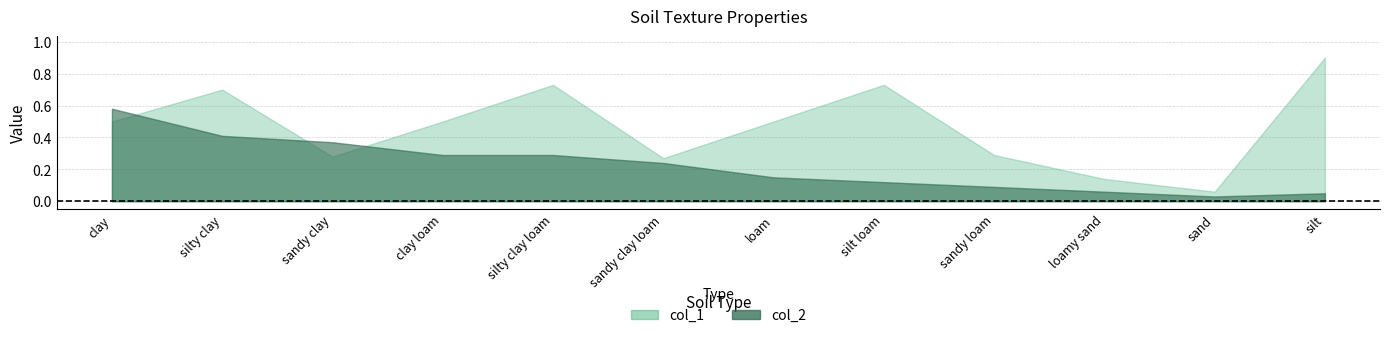

How many lines are shown in the chart?

2